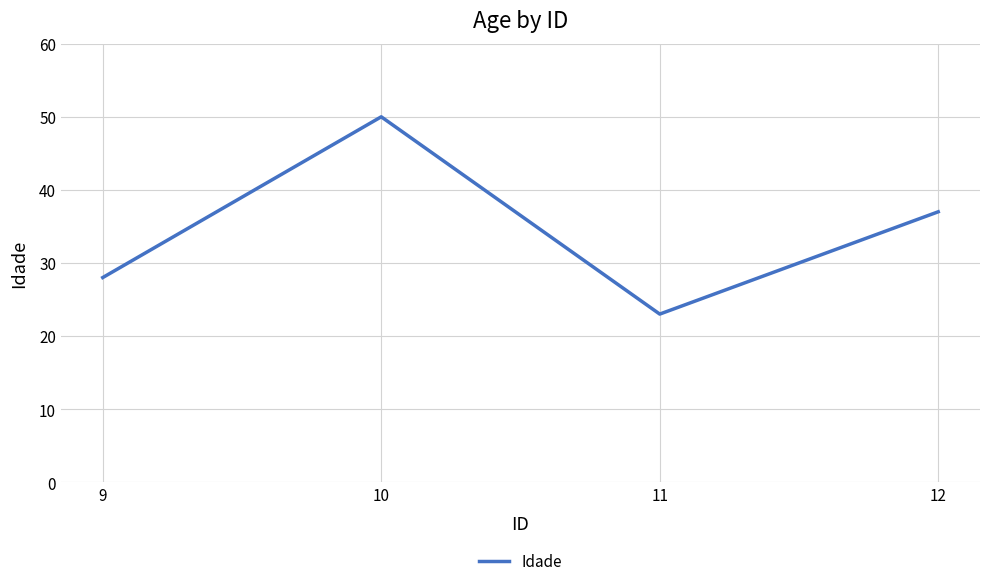

What is the difference between the values at 11 and 9?

5